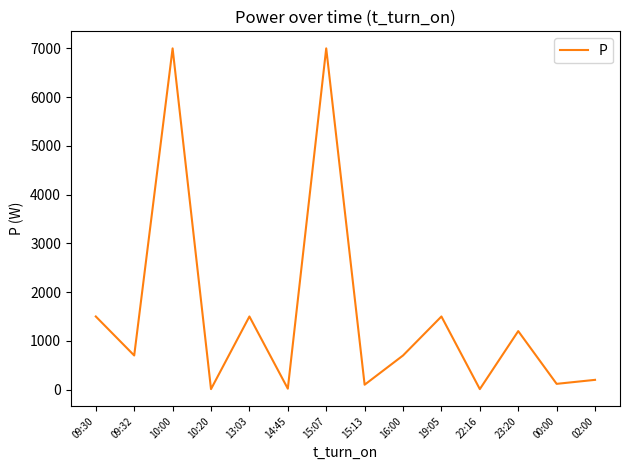

Where is the first local minimum?

09:32